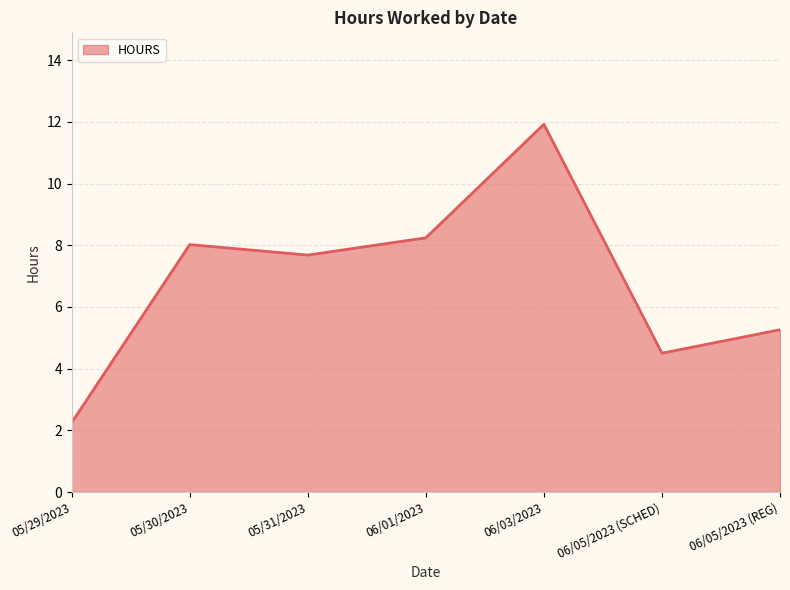

List the labels in order of value, largest first.

06/03/2023, 06/01/2023, 05/30/2023, 05/31/2023, 06/05/2023 (REG), 06/05/2023 (SCHED), 05/29/2023